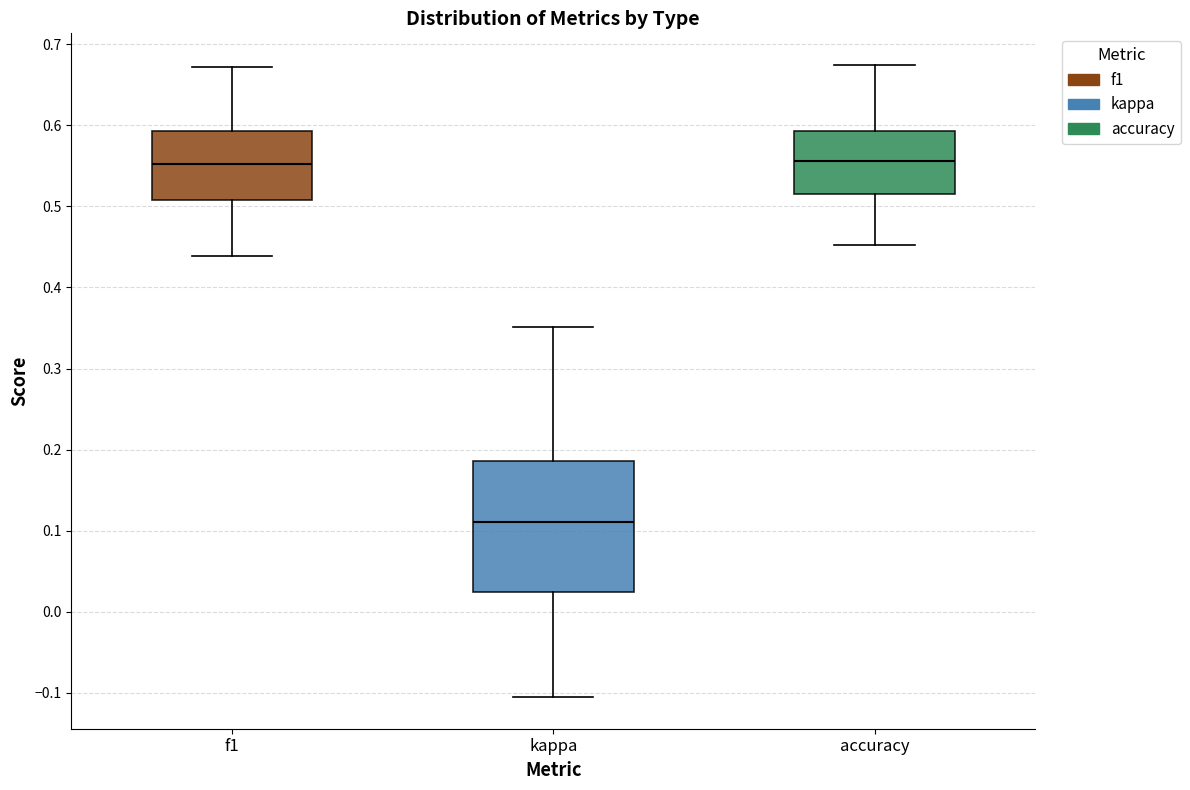

Reading left to right, transcribe this box plot: for each box, give where its median line is, the range the box spans, and where its two whiskers end, as read against the y-axis. The values are not printed on the chart, so give them approximately, as read against the axis.

f1: median 0.55, box 0.51 to 0.59, whiskers 0.44 to 0.67
kappa: median 0.11, box 0.02 to 0.19, whiskers -0.11 to 0.35
accuracy: median 0.56, box 0.52 to 0.59, whiskers 0.45 to 0.67